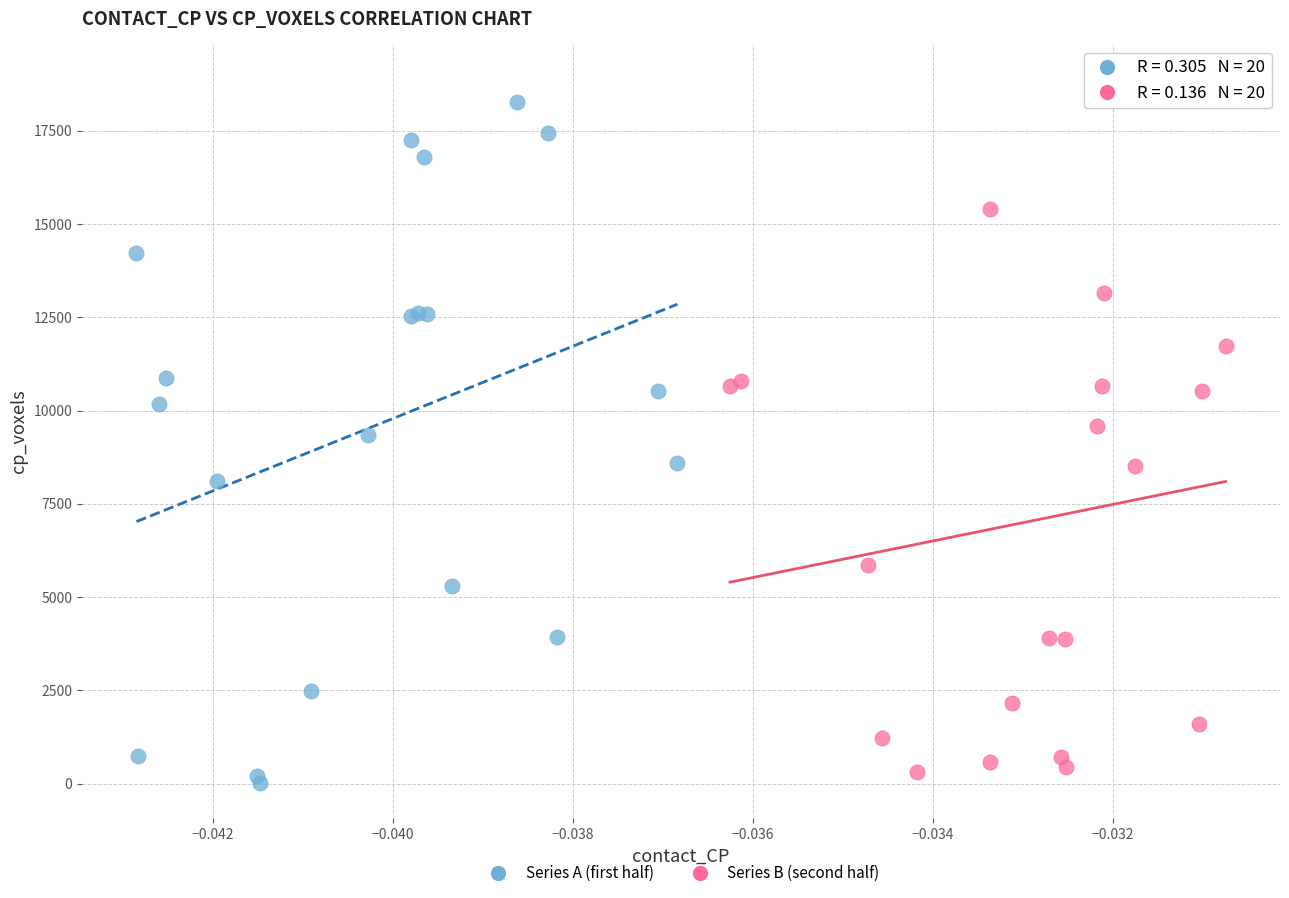

What are all the series names shown in the legend?

Series A (first half), Series B (second half)